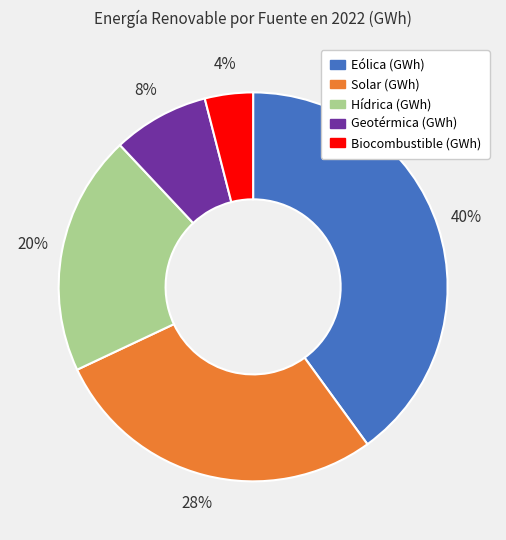

Count the number of slices in the pie.

5